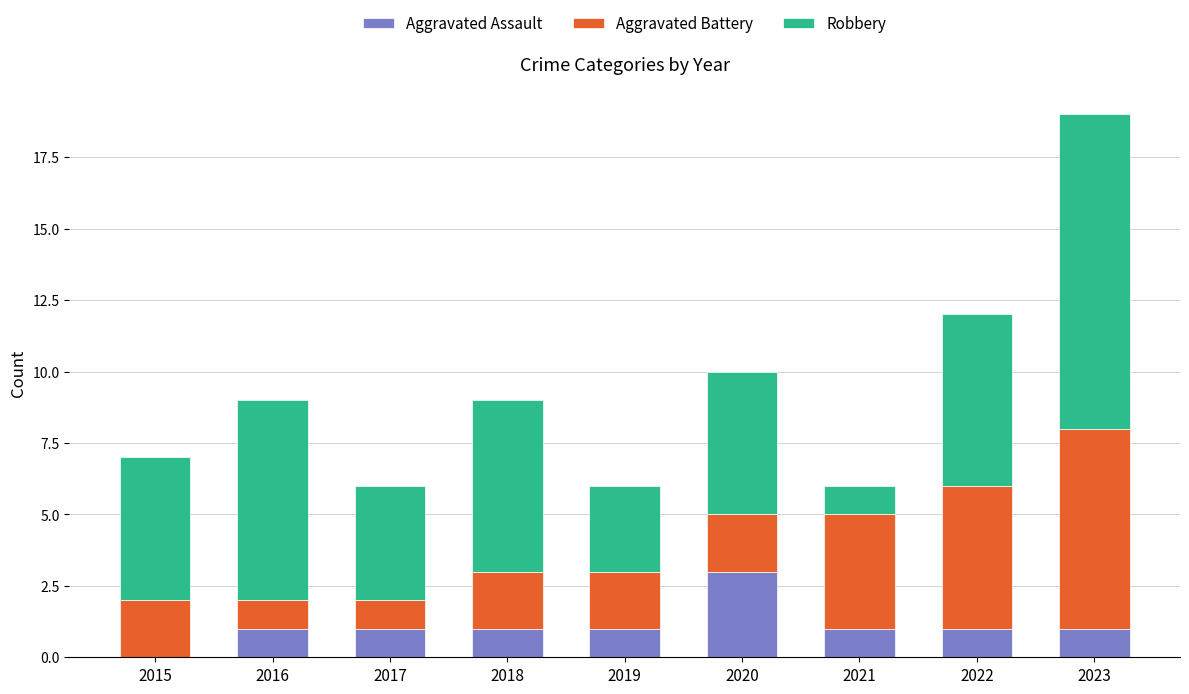

Is it true that Aggravated Assault equals 0 at 2023?

False